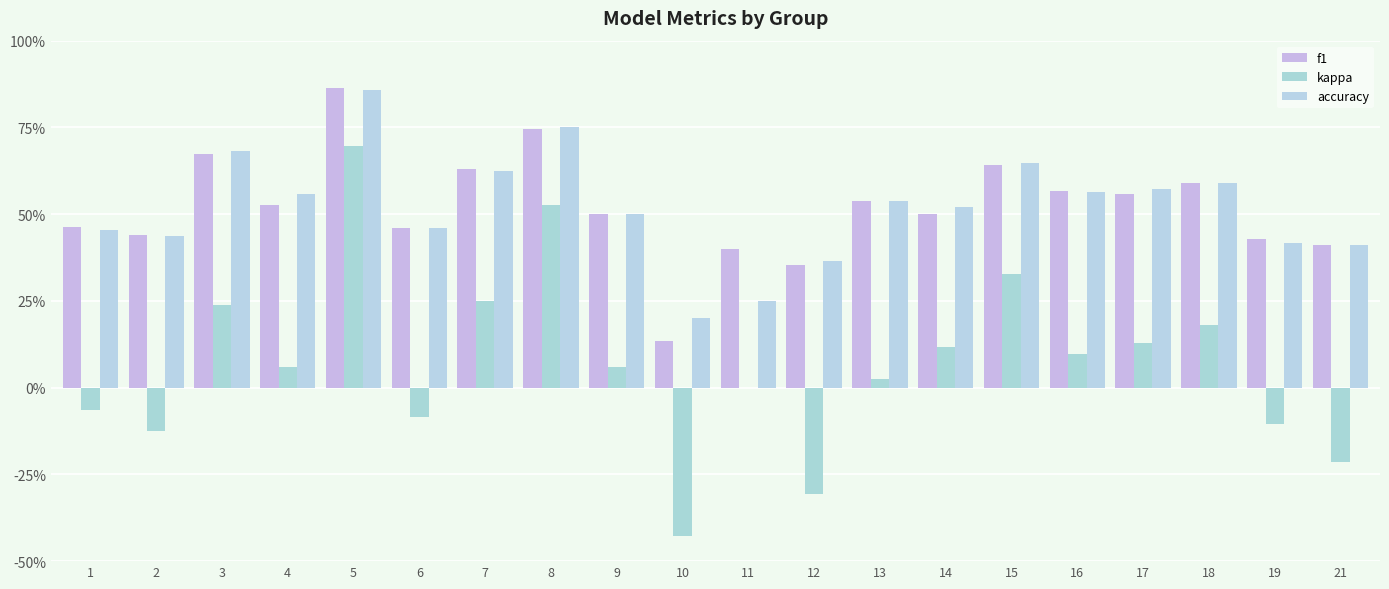

Reading left to right, transcribe all the data shown in this chart.

f1: 1=0.5	2=0.4	3=0.7	4=0.5	5=0.9	6=0.5	7=0.6	8=0.7	9=0.5	10=0.1	11=0.4	12=0.4	13=0.5	14=0.5	15=0.6	16=0.6	17=0.6	18=0.6	19=0.4	21=0.4
kappa: 1=-0.1	2=-0.1	3=0.2	4=0.1	5=0.7	6=-0.1	7=0.2	8=0.5	9=0.1	10=-0.4	11=0.0	12=-0.3	13=0.0	14=0.1	15=0.3	16=0.1	17=0.1	18=0.2	19=-0.1	21=-0.2
accuracy: 1=0.5	2=0.4	3=0.7	4=0.6	5=0.9	6=0.5	7=0.6	8=0.8	9=0.5	10=0.2	11=0.2	12=0.4	13=0.5	14=0.5	15=0.6	16=0.6	17=0.6	18=0.6	19=0.4	21=0.4